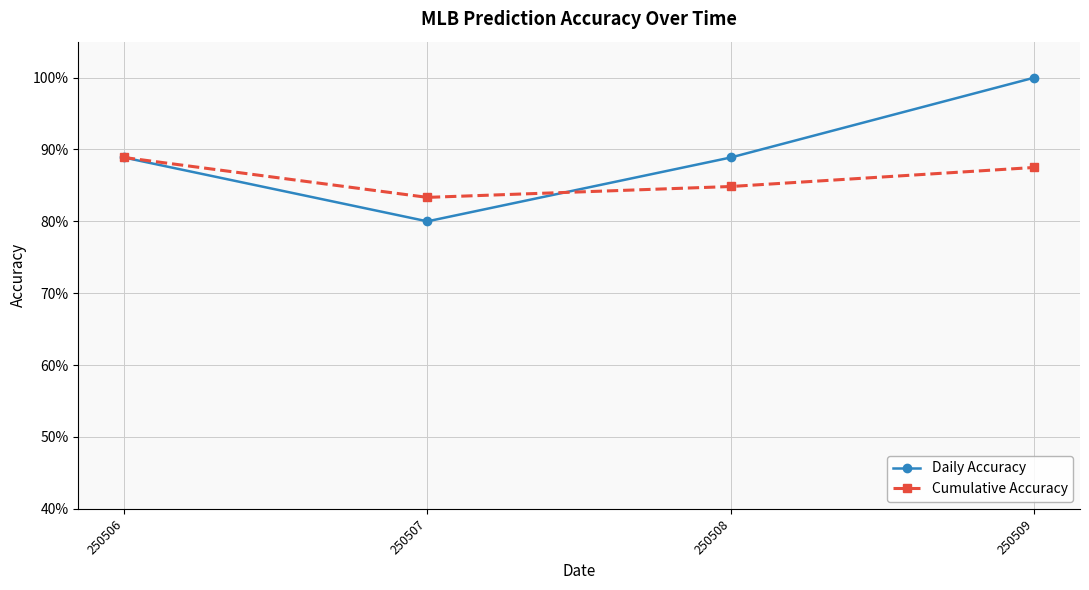

Is the value of Cumulative Accuracy at 250509 greater than the value of Daily Accuracy at 250507?

Yes